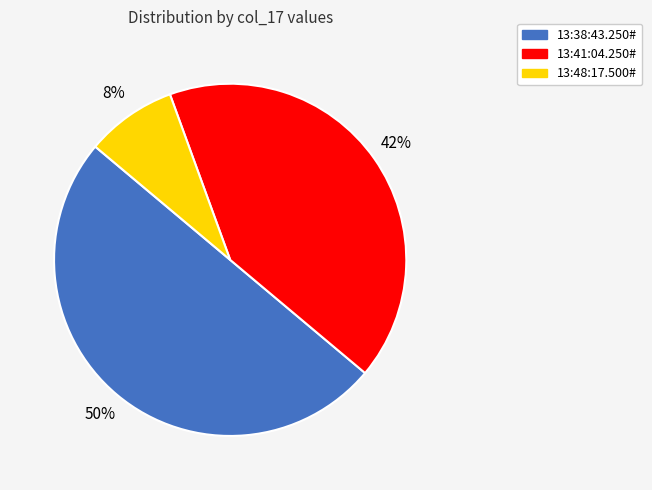

How many segments does this pie chart have?

3